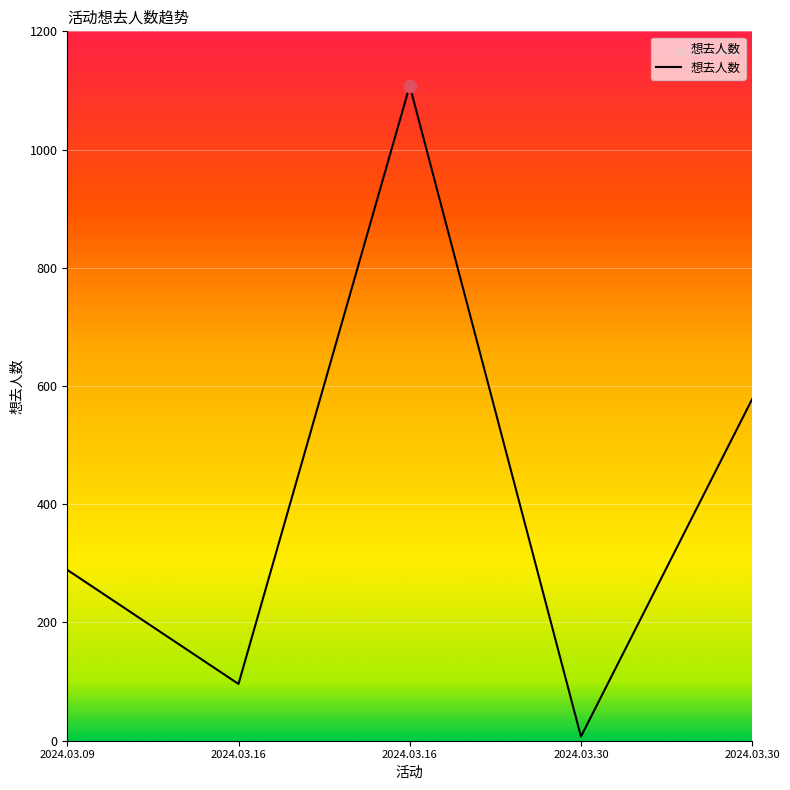

How many categories are shown in the chart?

5